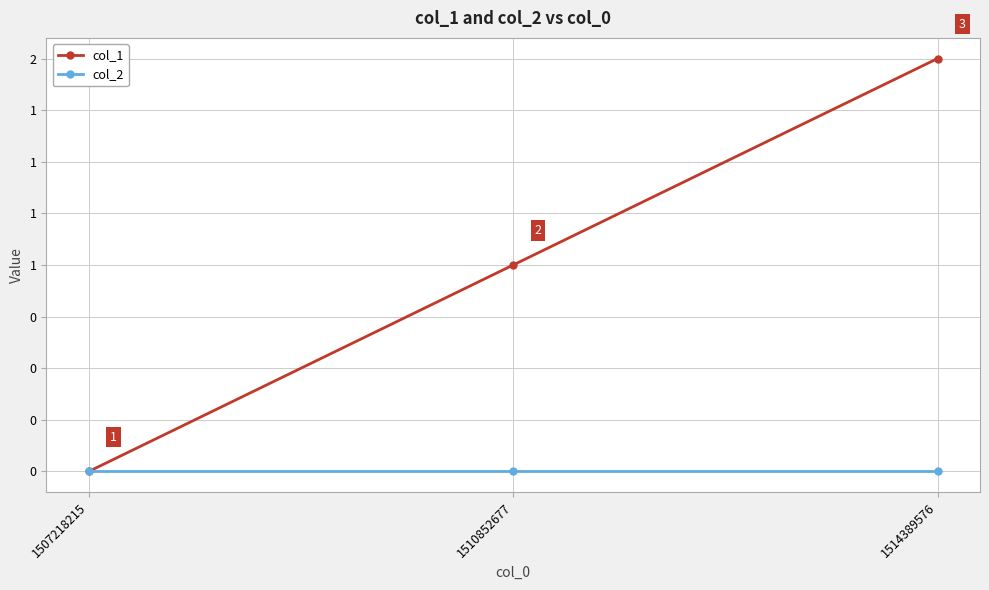

Reading left to right, transcribe all the data shown in this chart.

col_1: 0	1	2
col_2: 0	0	0